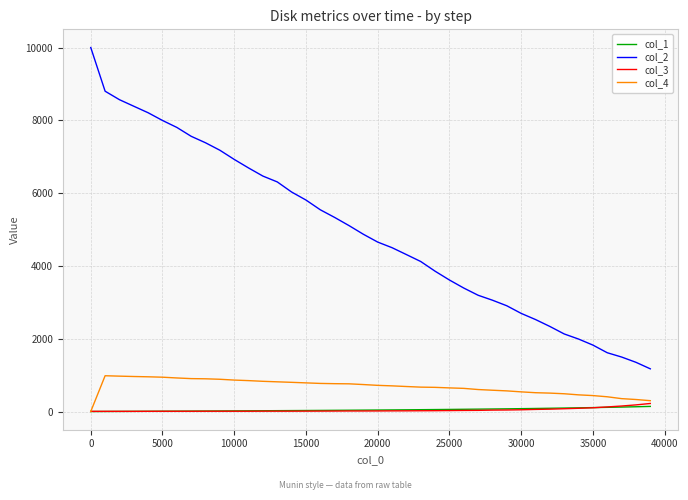

True or false: col_3 and col_2 intersect in this chart.

False